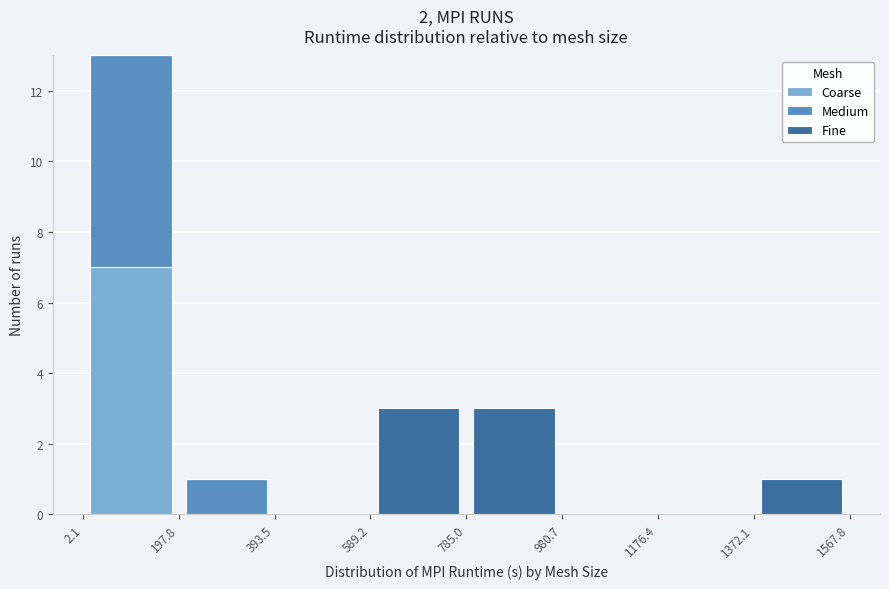

Reading left to right, transcribe this chart: for each stacked bar, give the range it covers on the x-axis and its total height. The values are not printed on the chart, so give them approximately, as read against the axis.

2.1 to 197.8: 13
197.8 to 393.5: 1
393.5 to 589.2: 0
589.2 to 785.0: 3
785.0 to 980.7: 3
980.7 to 1176.4: 0
1176.4 to 1372.1: 0
1372.1 to 1567.8: 1